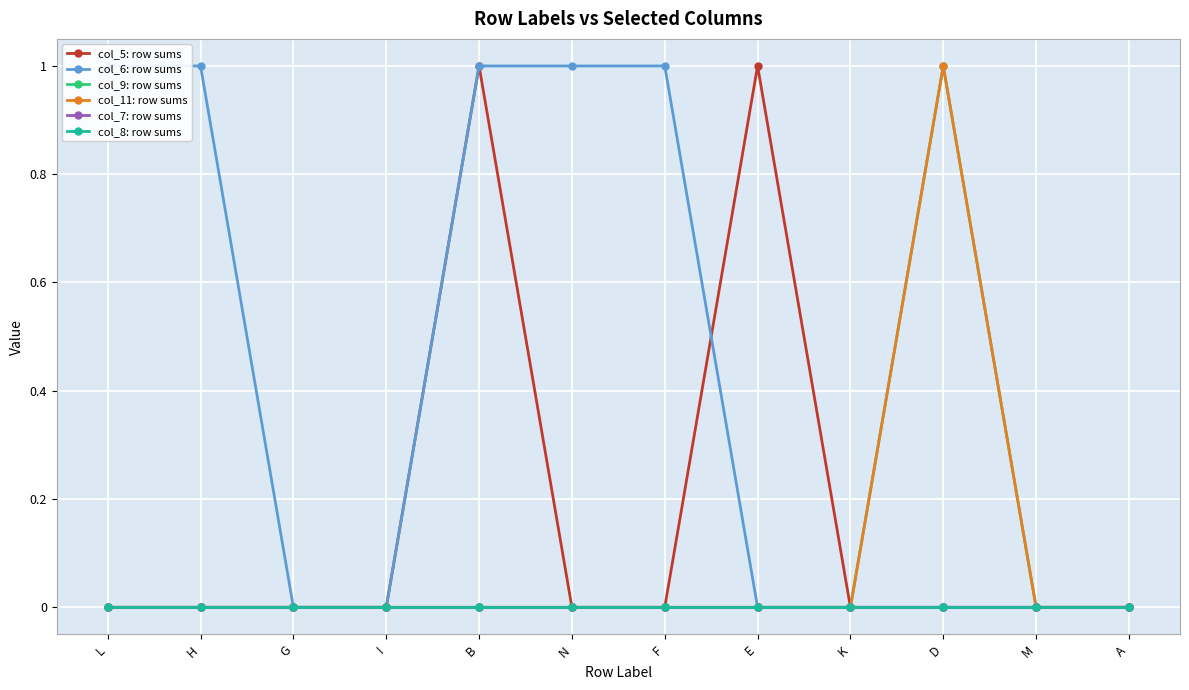

Reading left to right, extract all data points from this chart.

col_5: row sums: L=0	H=0	G=0	I=0	B=1	N=0	F=0	E=1	K=0	D=0	M=0	A=0
col_6: row sums: L=1	H=1	G=0	I=0	B=1	N=1	F=1	E=0	K=0	D=0	M=0	A=0
col_9: row sums: L=0	H=0	G=0	I=0	B=0	N=0	F=0	E=0	K=0	D=1	M=0	A=0
col_11: row sums: L=0	H=0	G=0	I=0	B=0	N=0	F=0	E=0	K=0	D=1	M=0	A=0
col_7: row sums: L=0	H=0	G=0	I=0	B=0	N=0	F=0	E=0	K=0	D=0	M=0	A=0
col_8: row sums: L=0	H=0	G=0	I=0	B=0	N=0	F=0	E=0	K=0	D=0	M=0	A=0